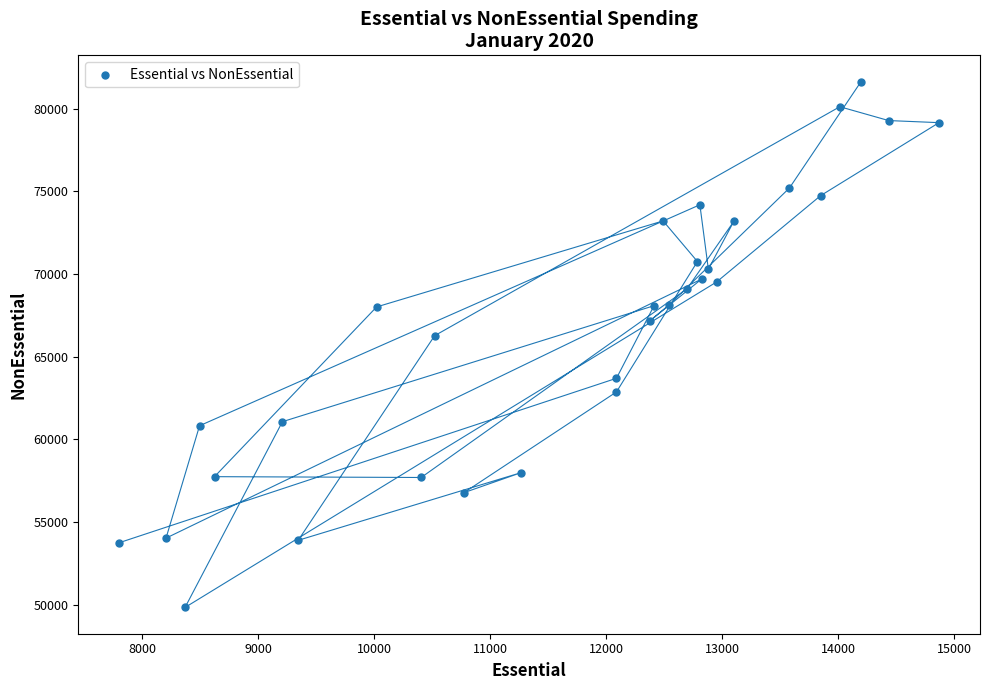

What is the range of X values (max minus min)?

7065